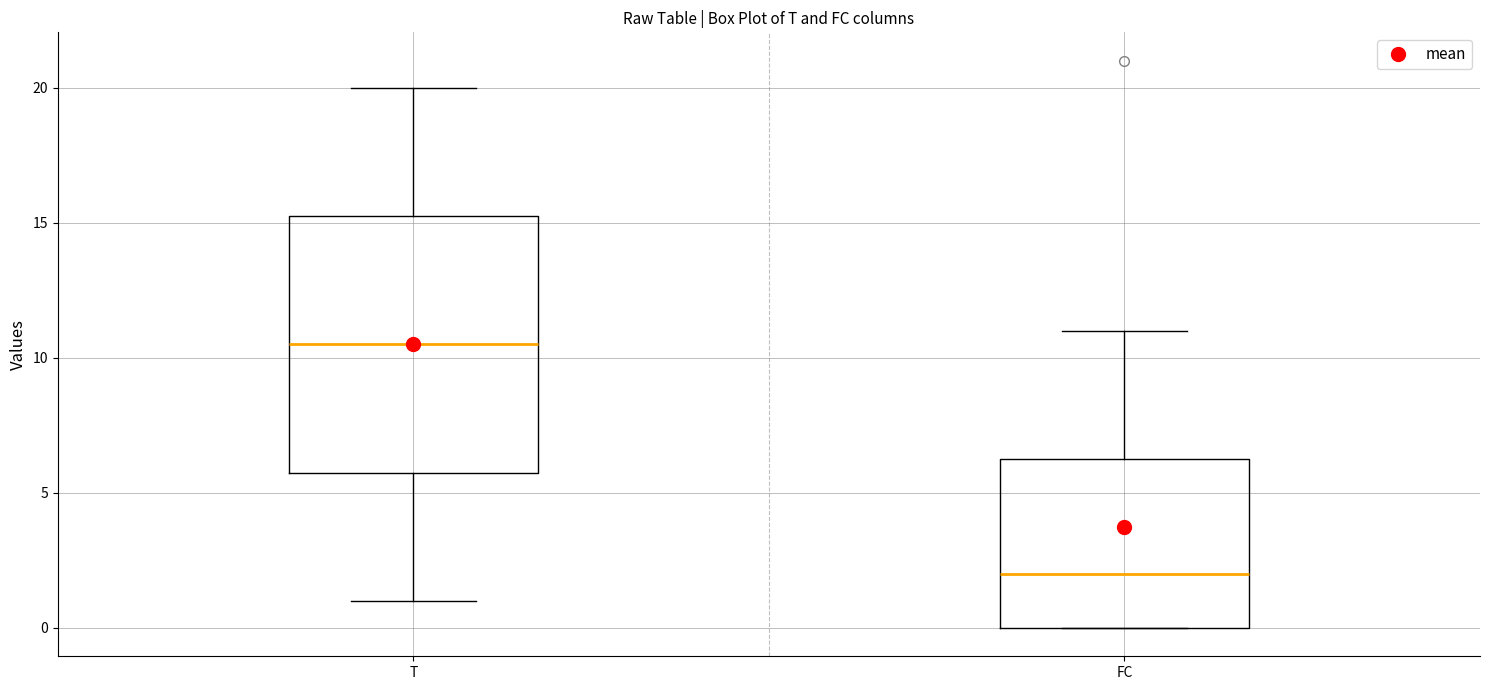

Reading left to right, transcribe this box plot: for each box, give where its median line is, the range the box spans, and where its two whiskers end, as read against the y-axis. The values are not printed on the chart, so give them approximately, as read against the axis.

T: median 10.5, box 6.0 to 15.5, whiskers 1.0 to 20.0
FC: median 2.0, box 0.0 to 6.5, whiskers 0.0 to 11.0